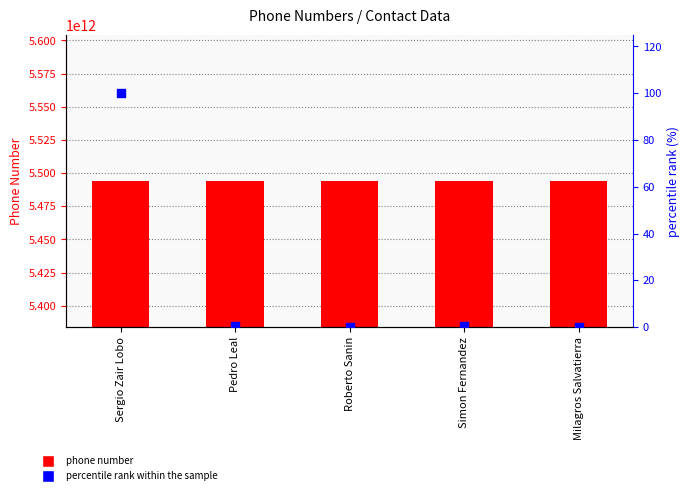

At which category is the sum across all series the highest?

Sergio Zair Lobo